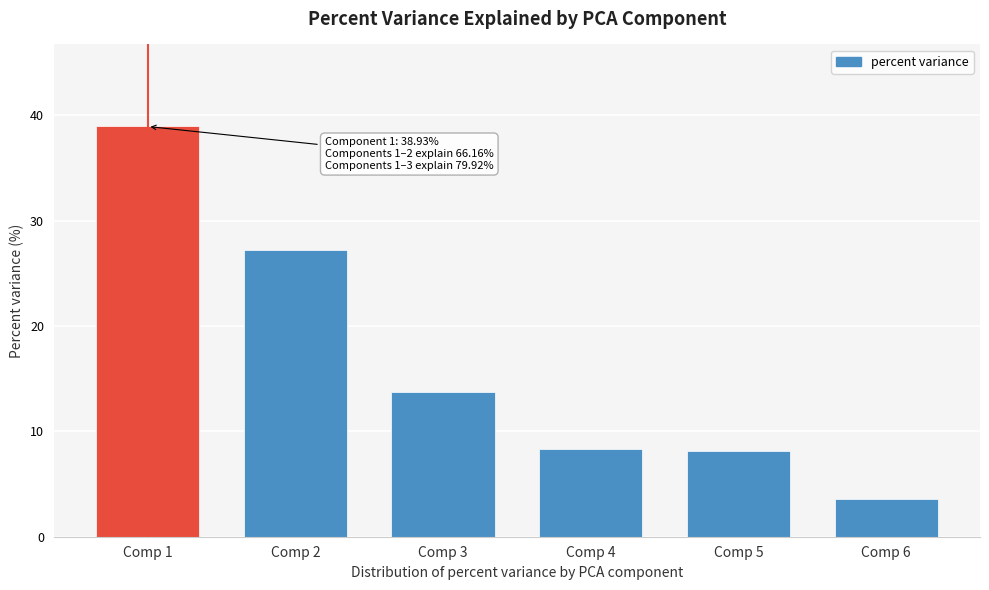

Reading left to right, list all the values displayed in this chart.

Comp 1=38.9	Comp 2=27.2	Comp 3=13.8	Comp 4=8.3	Comp 5=8.1	Comp 6=3.6